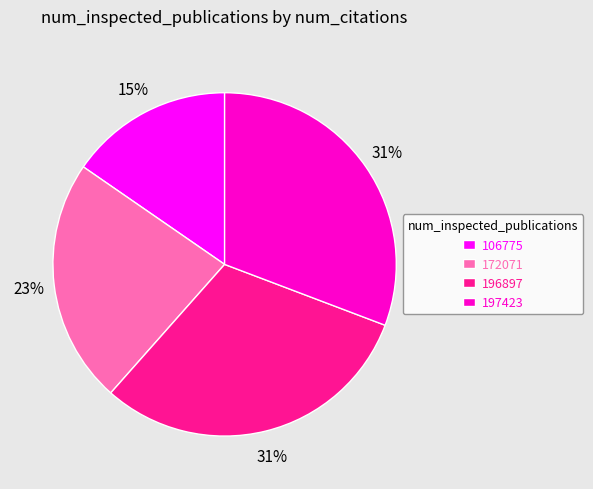

Count the number of slices in the pie.

4